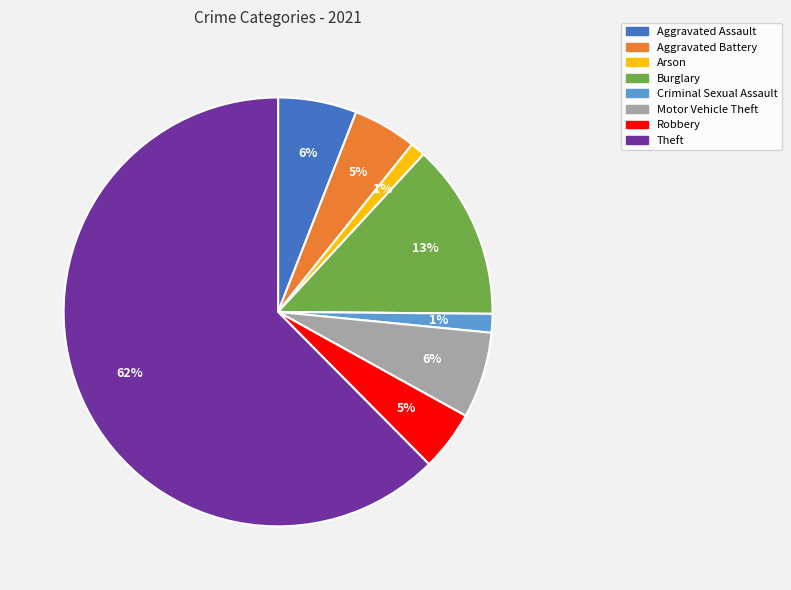

Between Criminal Sexual Assault and Robbery, which is larger?

Robbery